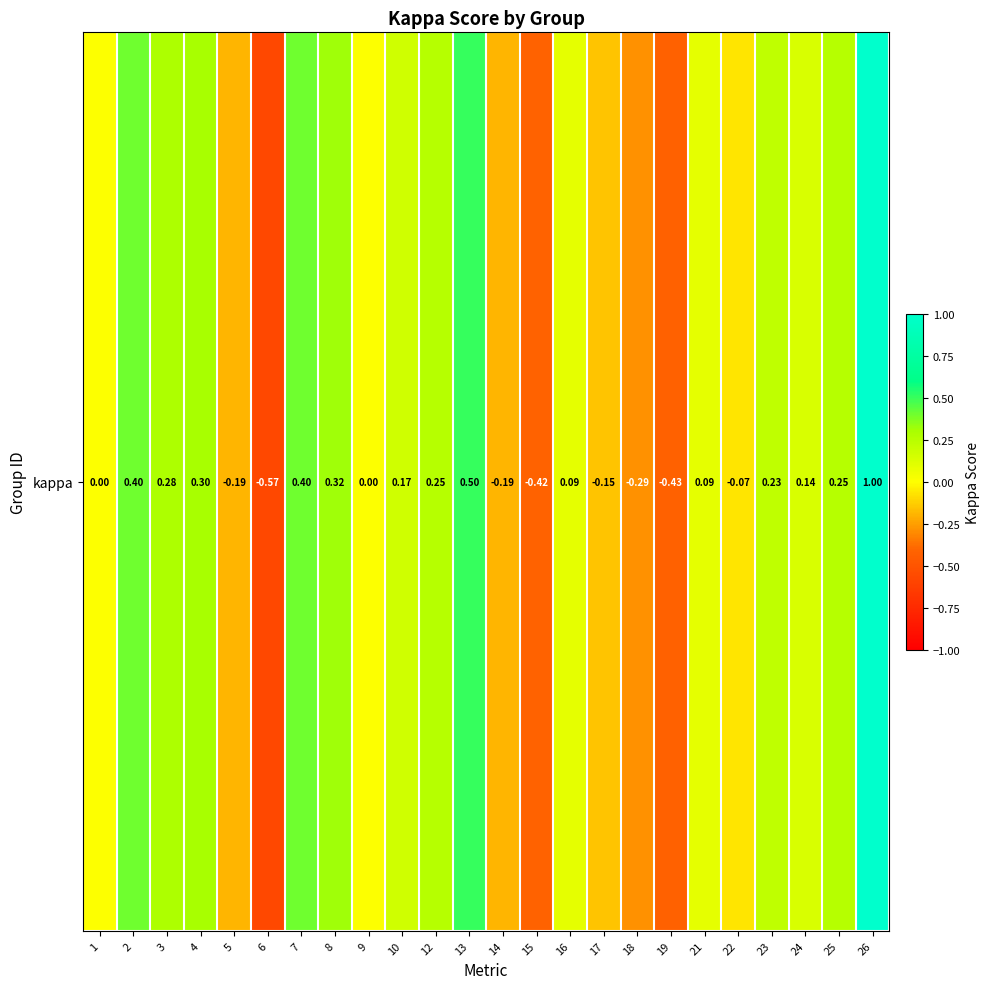

Rank the categories by value from highest to lowest.

26, 13, 2, 7, 8, 4, 3, 12, 25, 23, 10, 24, 21, 16, 1, 9, 22, 17, 5, 14, 18, 15, 19, 6